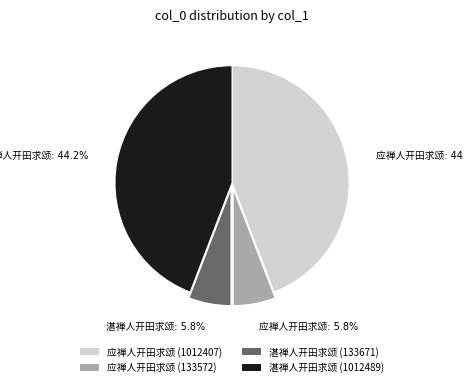

Is there a majority slice in this chart?

No